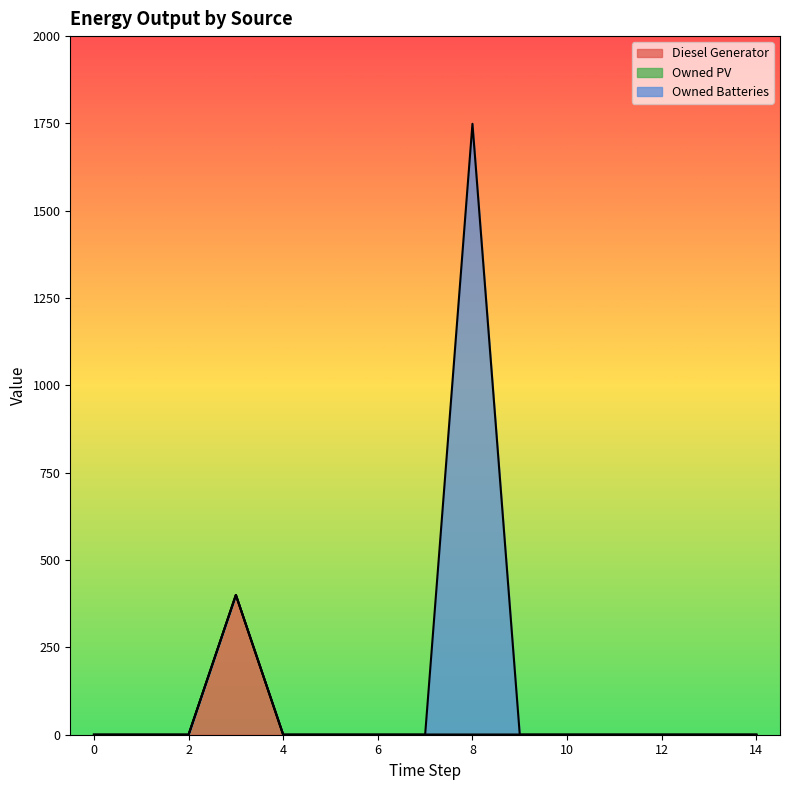

At how many categories does at least one series exceed 252?

2